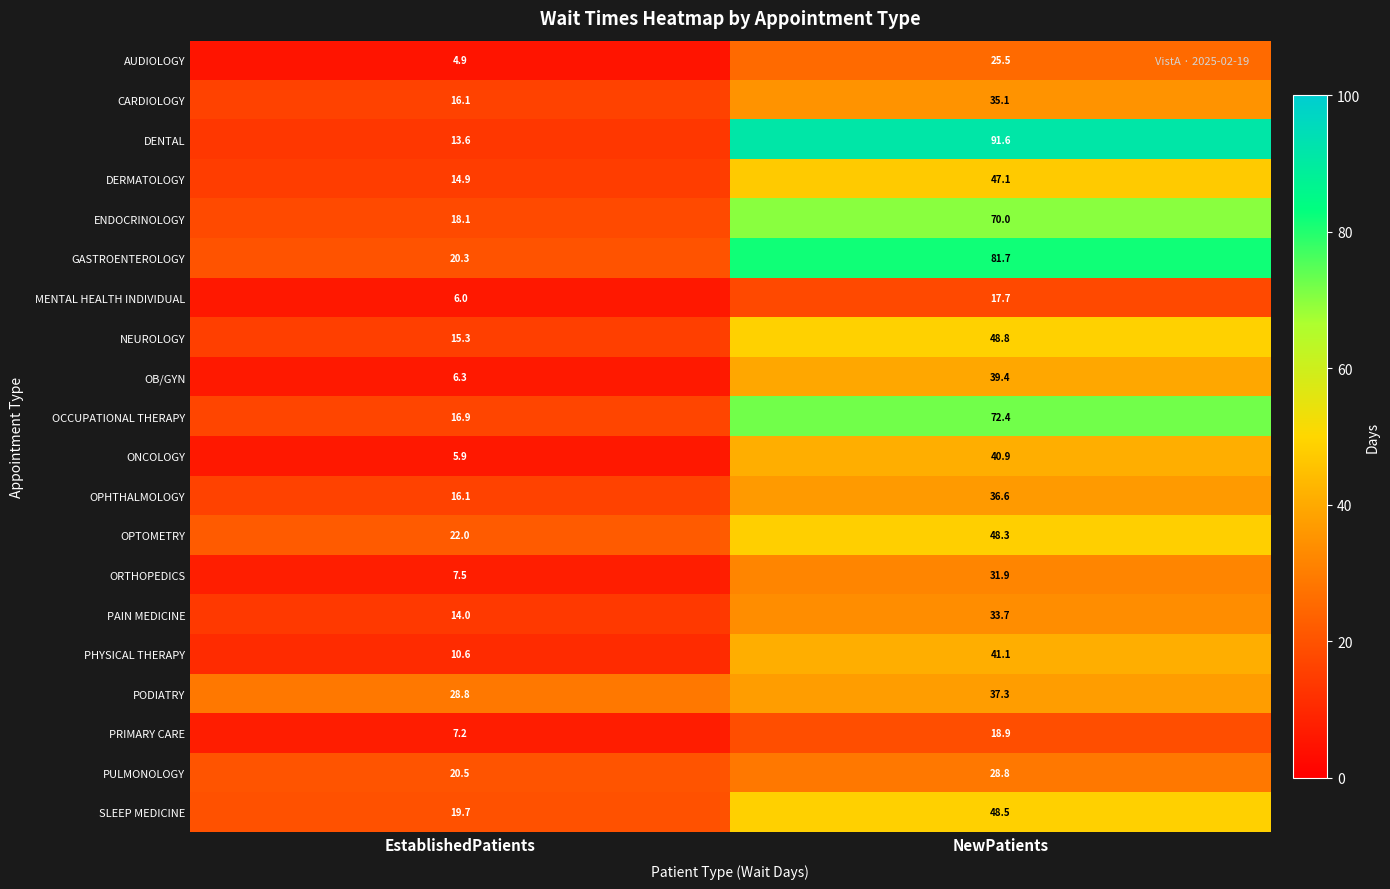

What is the difference between the highest and lowest values at NewPatients?

73.9